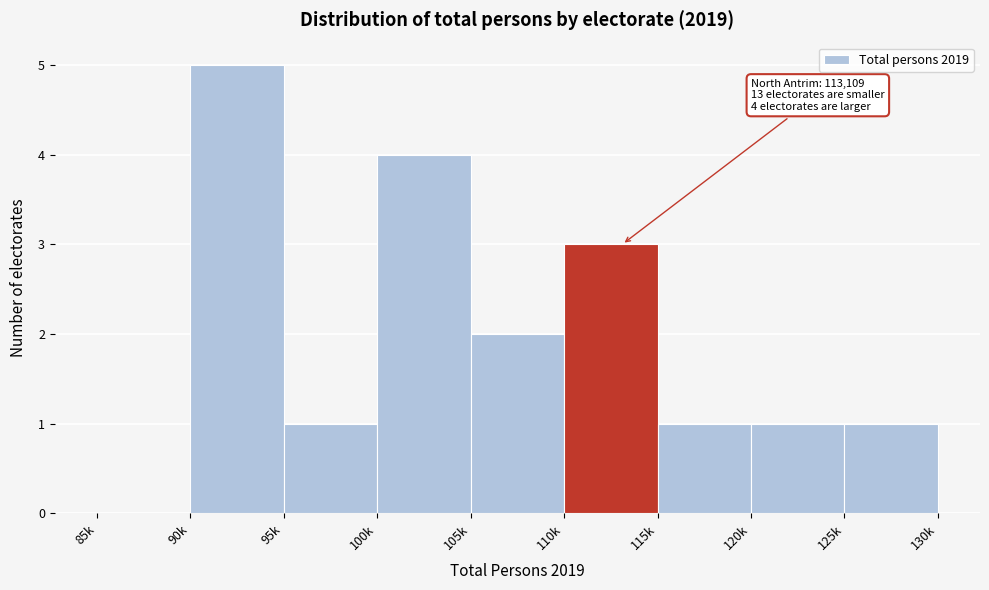

Reading right to left, transcribe all the data shown in this chart.

125k=1	120k=1	115k=1	110k=3	105k=2	100k=4	95k=1	90k=5	85k=0